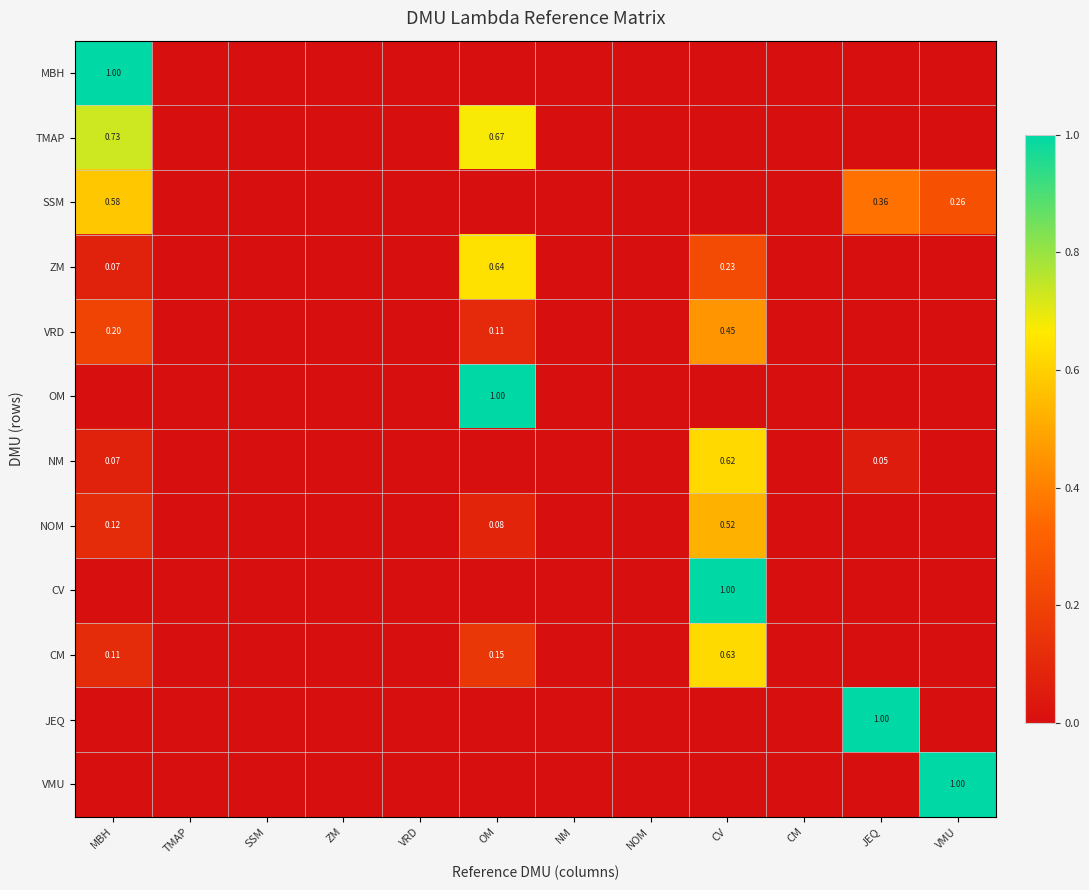

What is the average value of the MBH series?

0.1